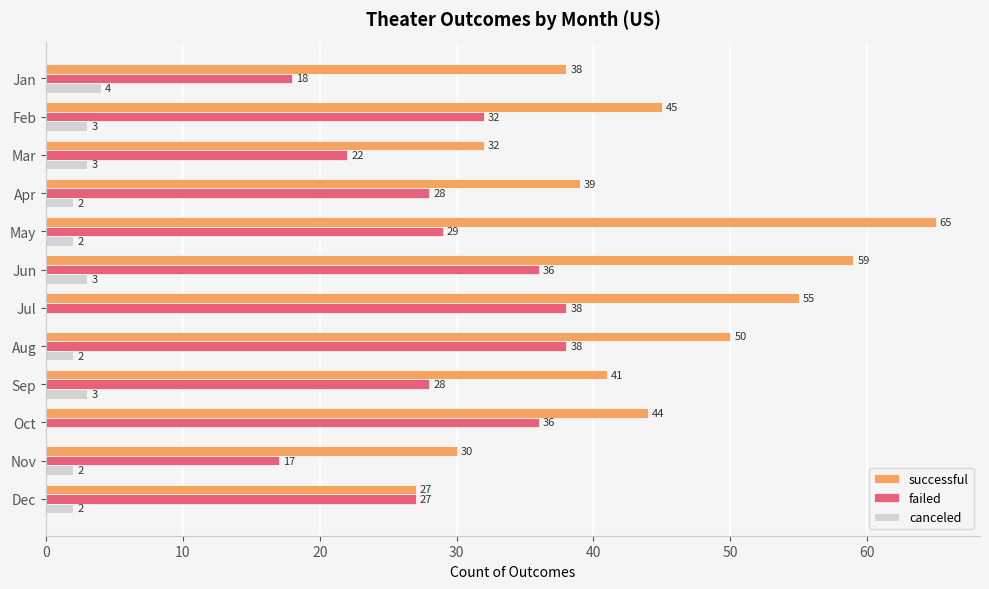

The value of failed at Jan is 27. True or false?

False